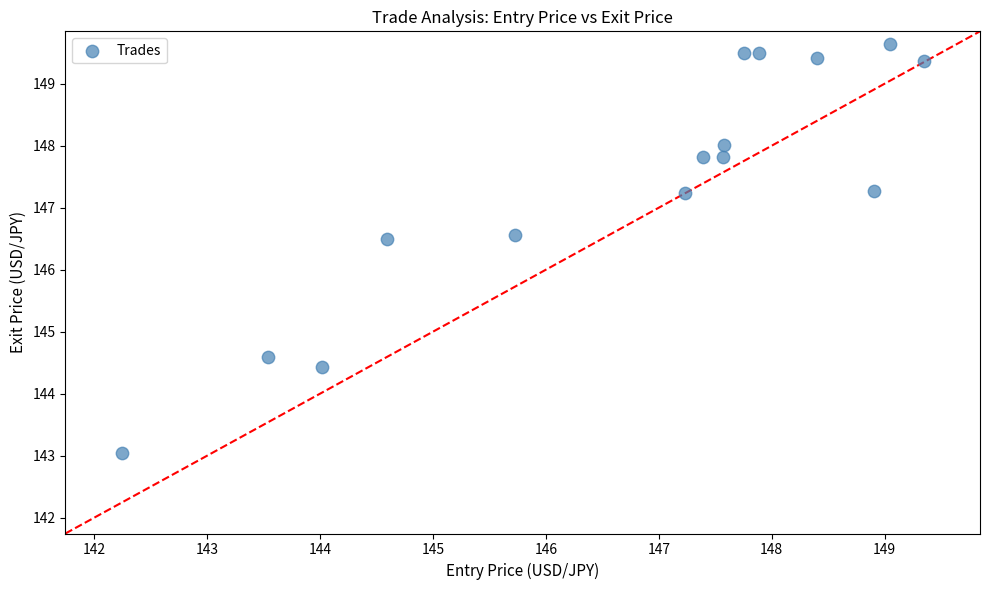

What is the range of Y values (max minus min)?

6.6